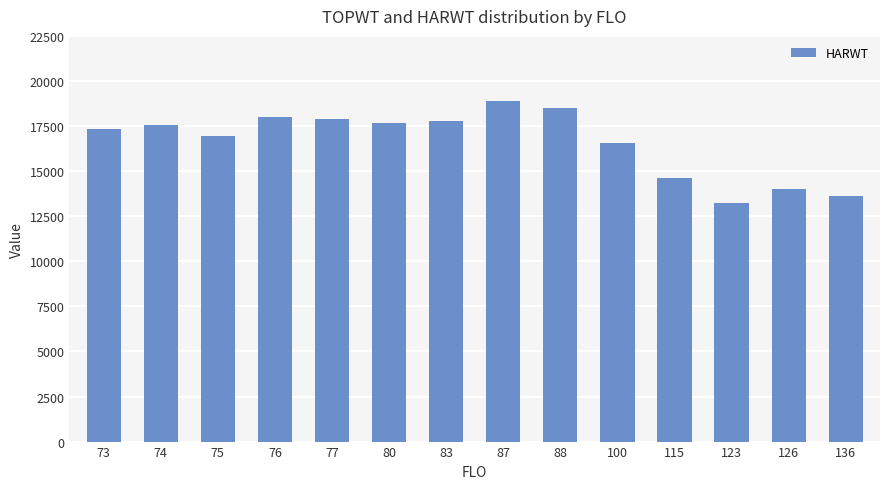

Does the chart contain stacked bars?

No